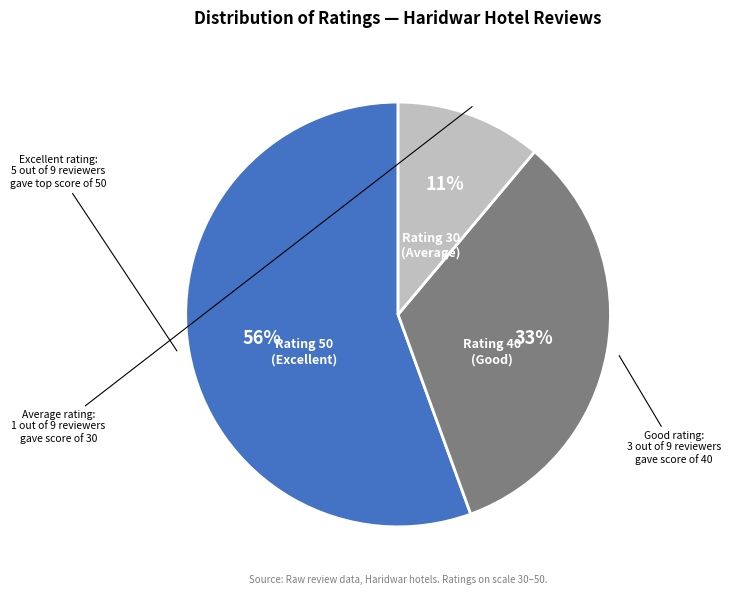

What percentage is the Rating 30 (Average) slice, to the nearest percent?

11%